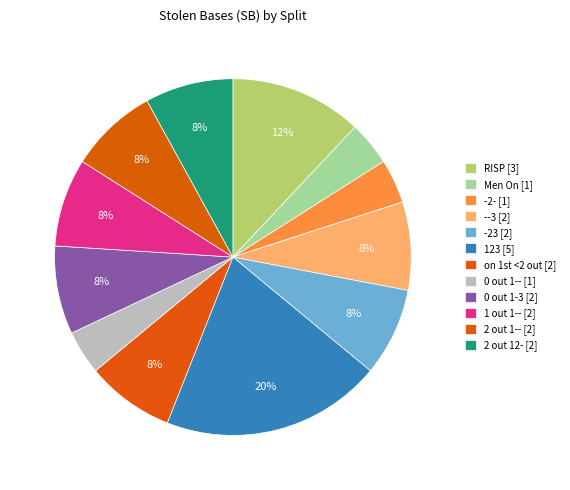

Count the number of slices in the pie.

12